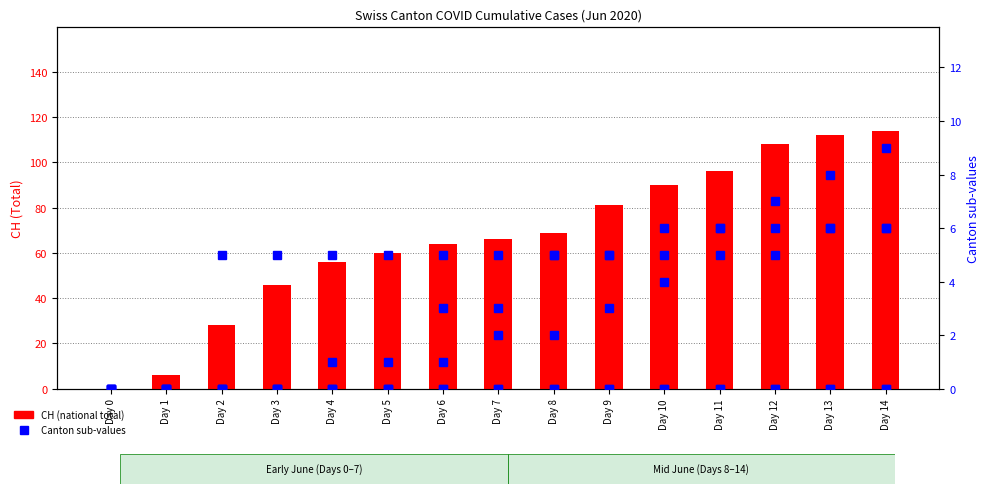

Which series has the largest range (max minus min)?

CH